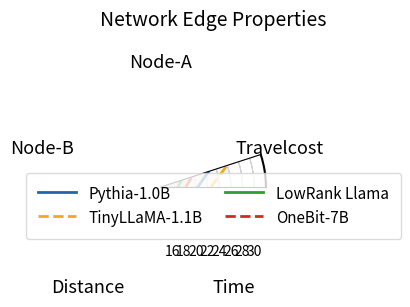

Where is OneBit-7B nearest to the value 28?

Travelcost